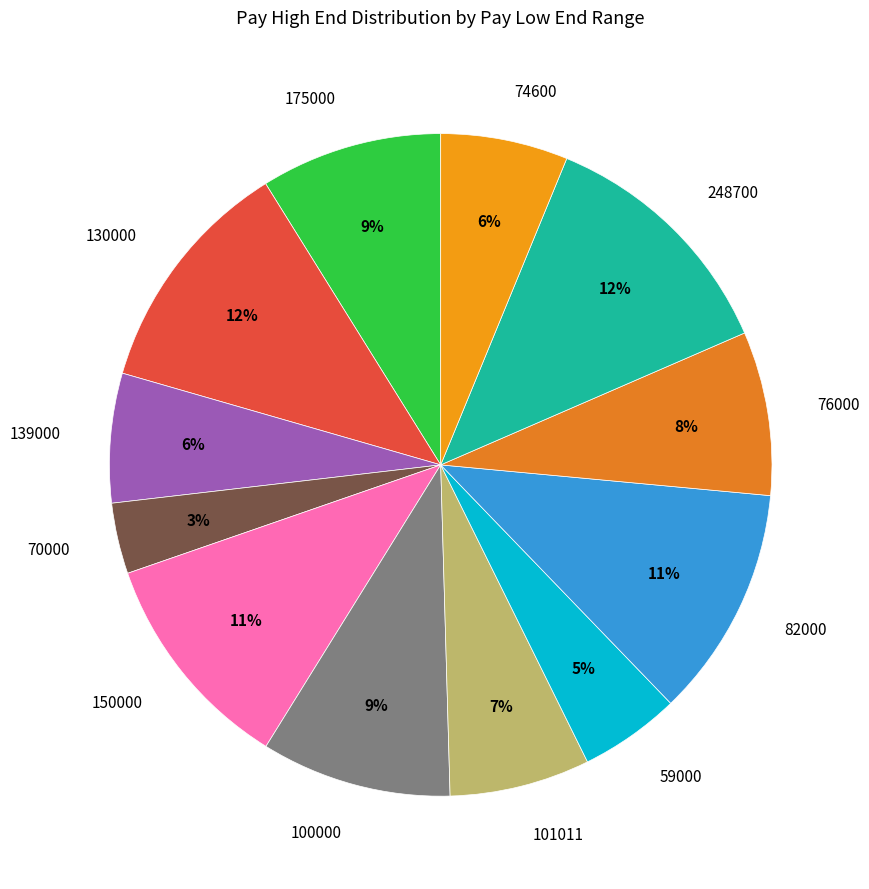

Is 76000 the majority of the pie?

No